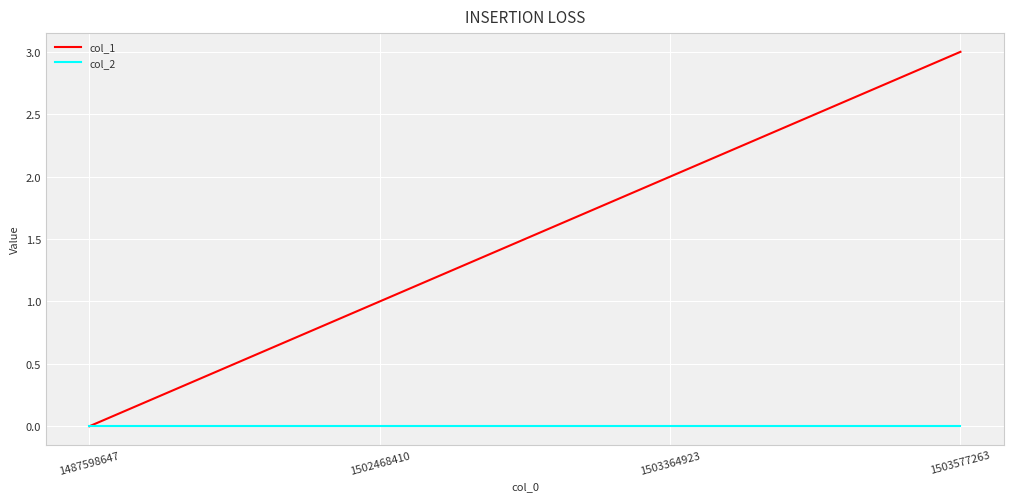

What are all the series names shown in the legend?

col_1, col_2